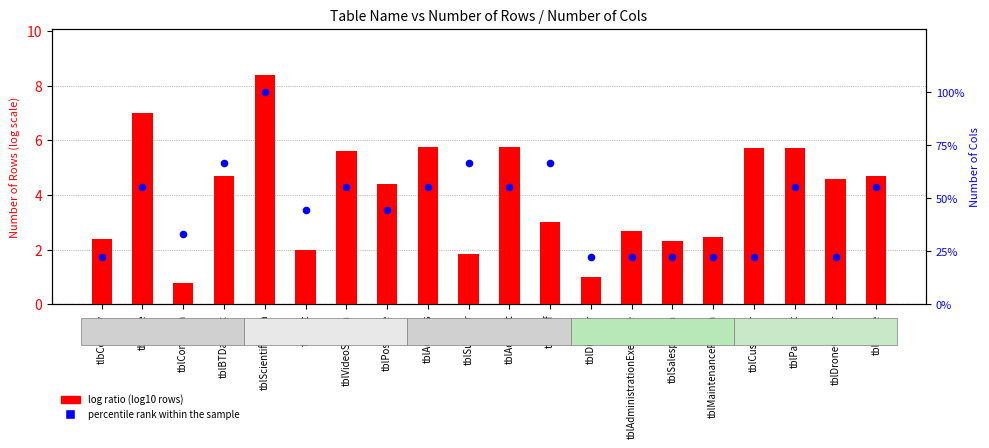

Which series has the largest Y range (max minus min)?

percentile rank within sample